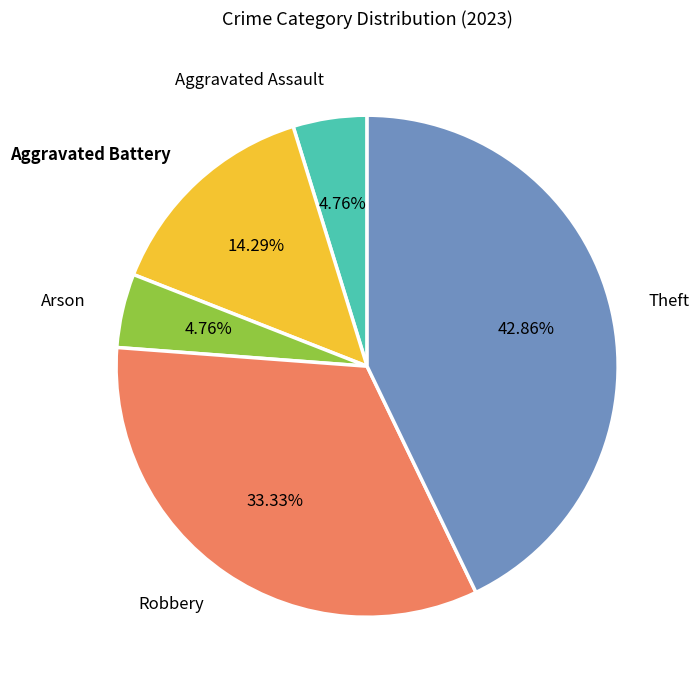

Does any single category account for the majority?

No